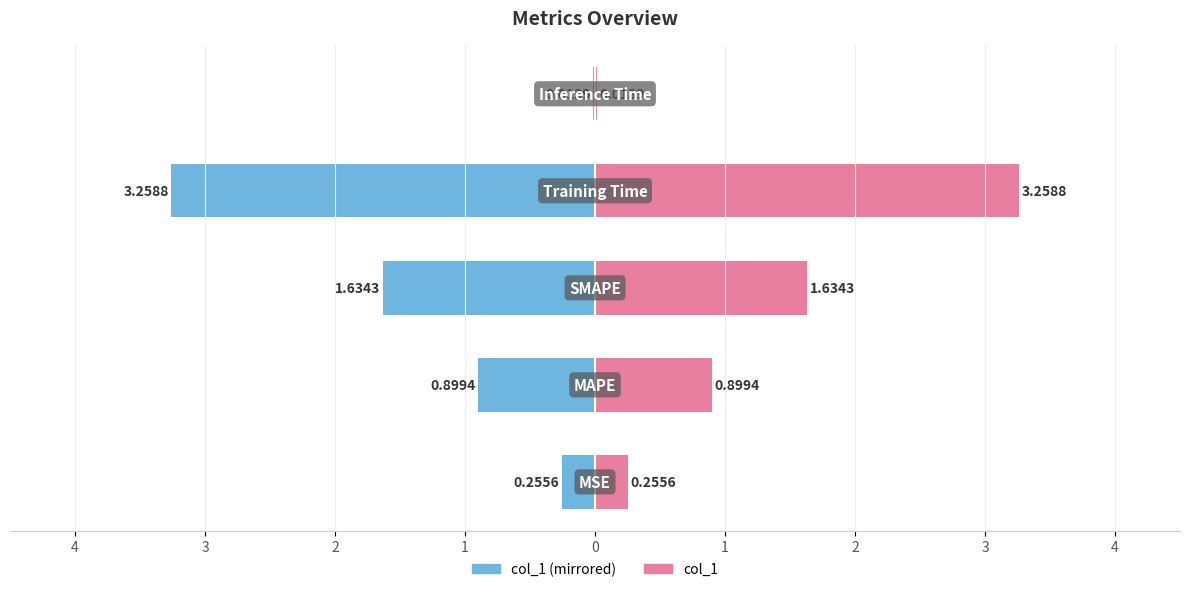

Count the number of categories in the chart.

5